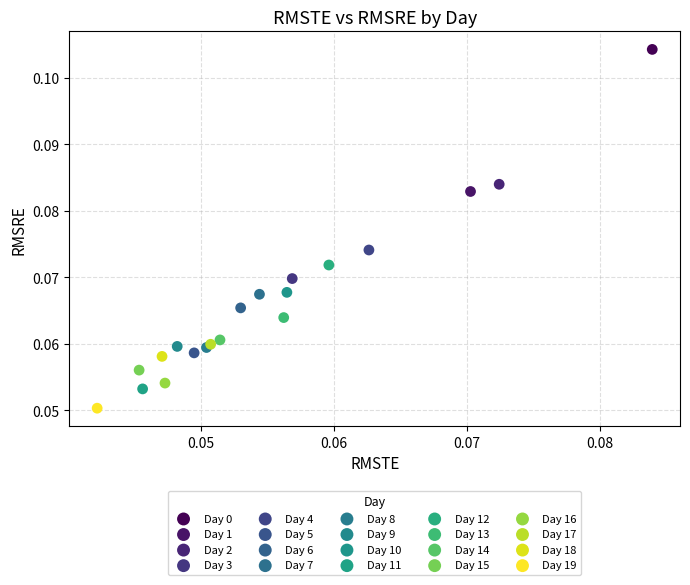

What are all the series names shown in the legend?

Day 0, Day 1, Day 2, Day 3, Day 4, Day 5, Day 6, Day 7, Day 8, Day 9, Day 10, Day 11, Day 12, Day 13, Day 14, Day 15, Day 16, Day 17, Day 18, Day 19